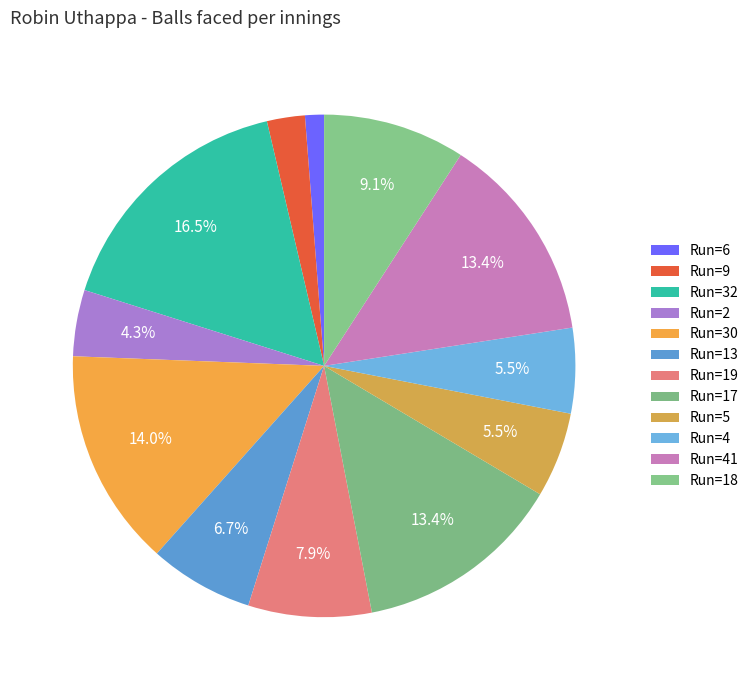

How many slices are in this pie chart?

12